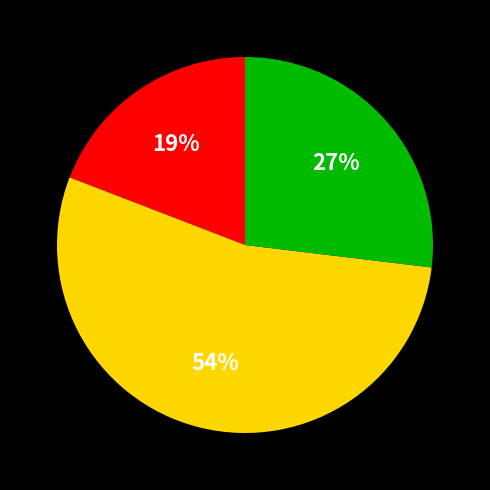

To the nearest percent, what is the average slice percentage?

33%